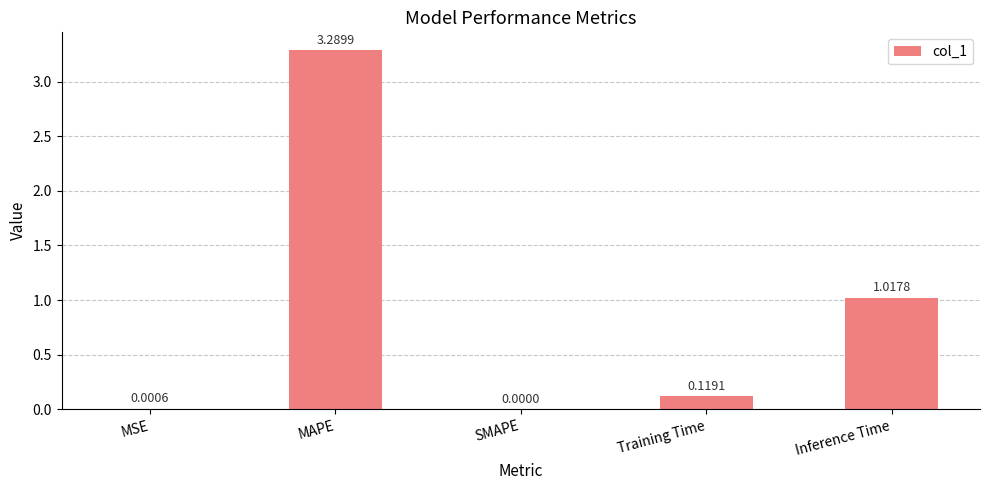

Between MSE and SMAPE, which is larger?

MSE